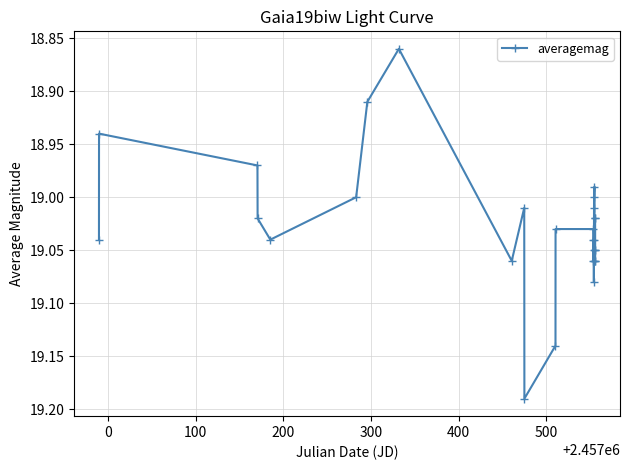

True or false: there are more than 0 points higher than both neighbors.

True